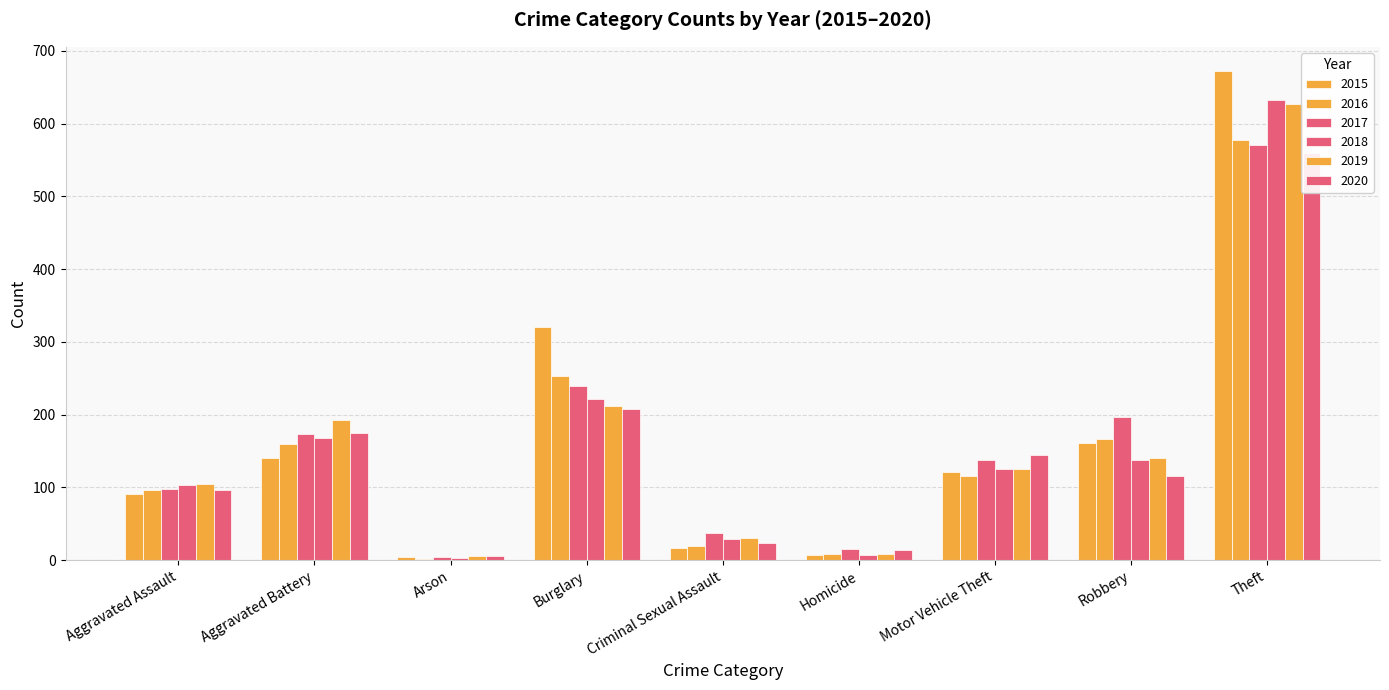

Rank the series at Aggravated Battery from lowest to highest value.

2015, 2016, 2018, 2017, 2020, 2019